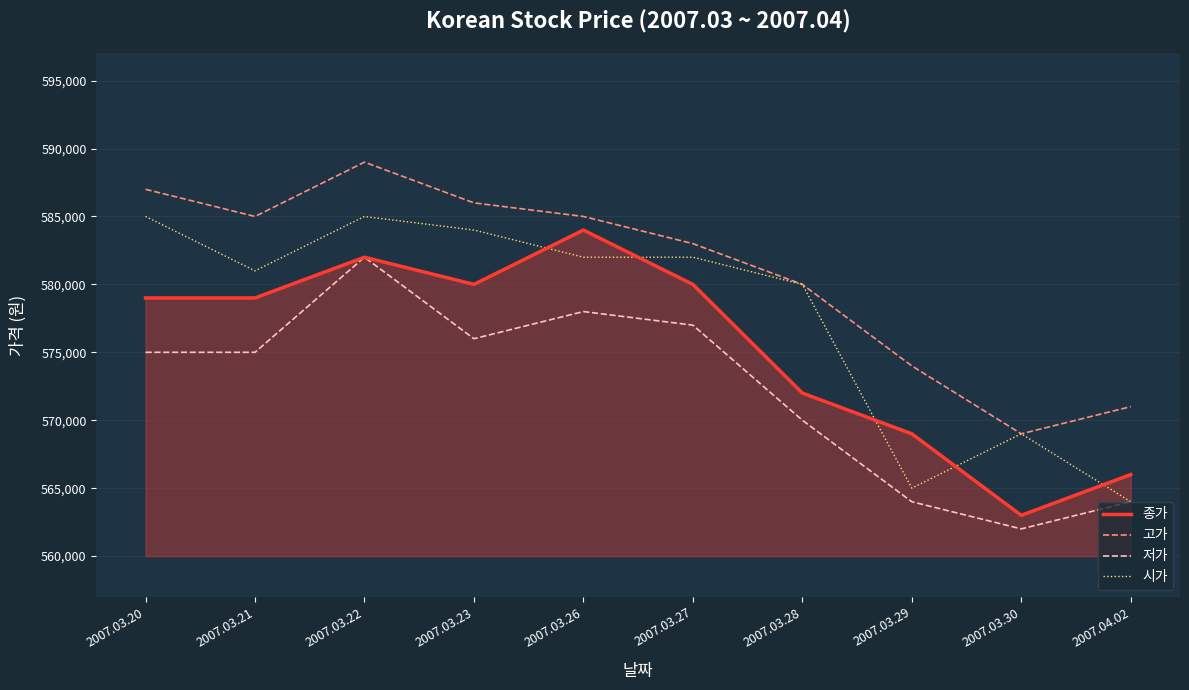

List the series in order of their overall mean, lowest first.

저가, 종가, 시가, 고가